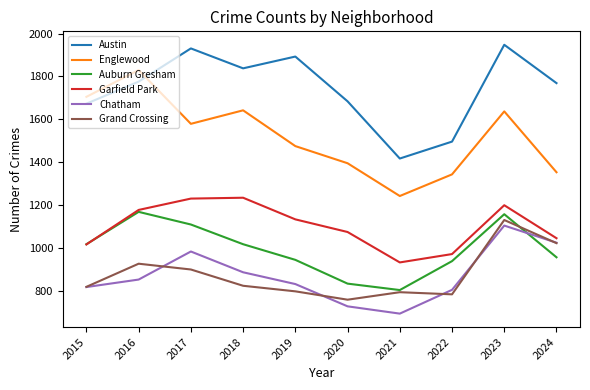

Which series has the largest total across all categories?

Austin